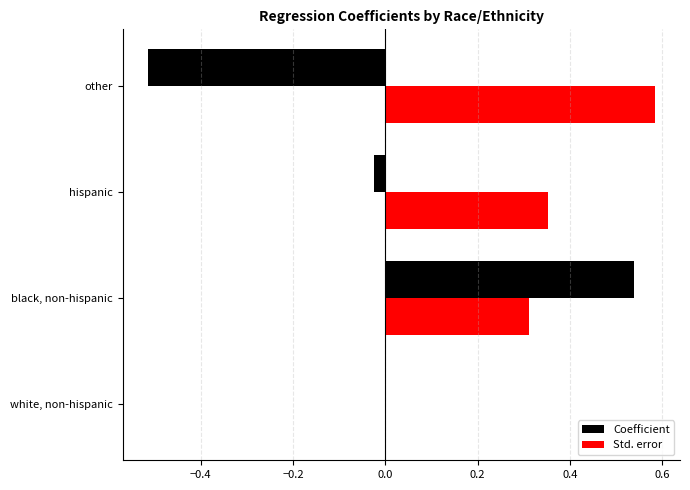

What is the sum of all Std. error values?

1.2